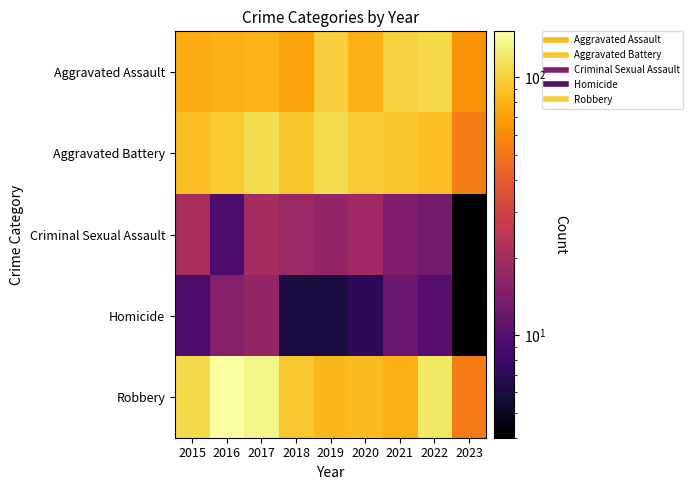

Reading left to right, list all the values displayed in this chart.

Aggravated Assault: 2015=77	2016=80	2017=81	2018=73	2019=99	2020=80	2021=101	2022=106	2023=64
Aggravated Battery: 2015=87	2016=95	2017=111	2018=93	2019=109	2020=96	2021=92	2022=88	2023=54
Criminal Sexual Assault: 2015=21	2016=9	2017=20	2018=18	2019=17	2020=19	2021=14	2022=13	2023=4
Homicide: 2015=9	2016=15	2017=17	2018=6	2019=6	2020=7	2021=12	2022=10	2023=4
Robbery: 2015=106	2016=151	2017=136	2018=94	2019=84	2020=86	2021=79	2022=120	2023=53